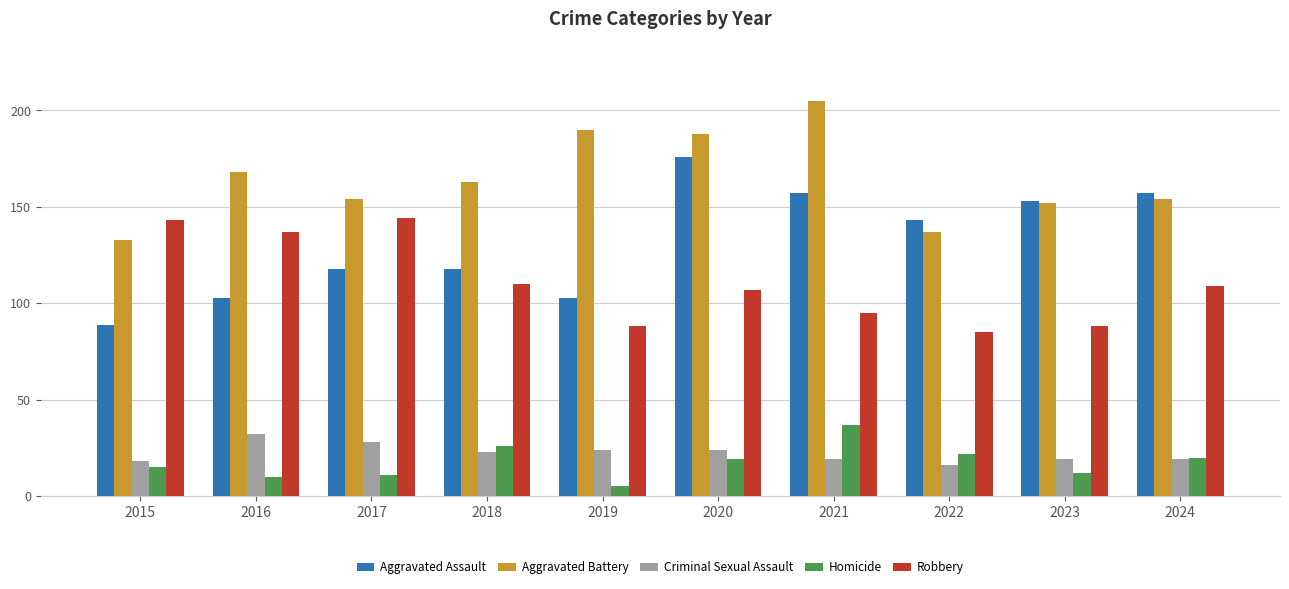

How many series are shown in this chart?

5